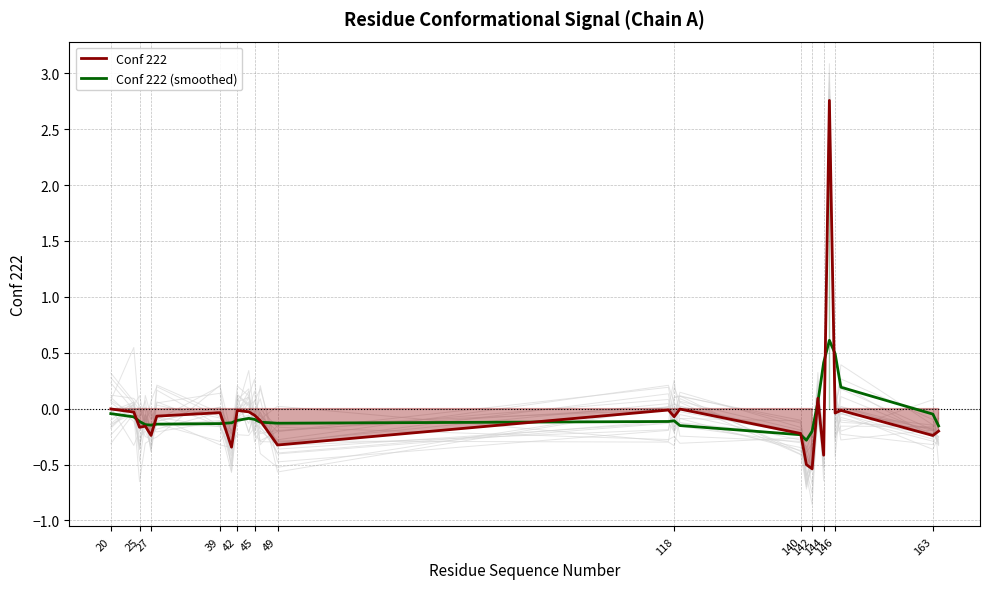

How many categories are shown in the chart?

26